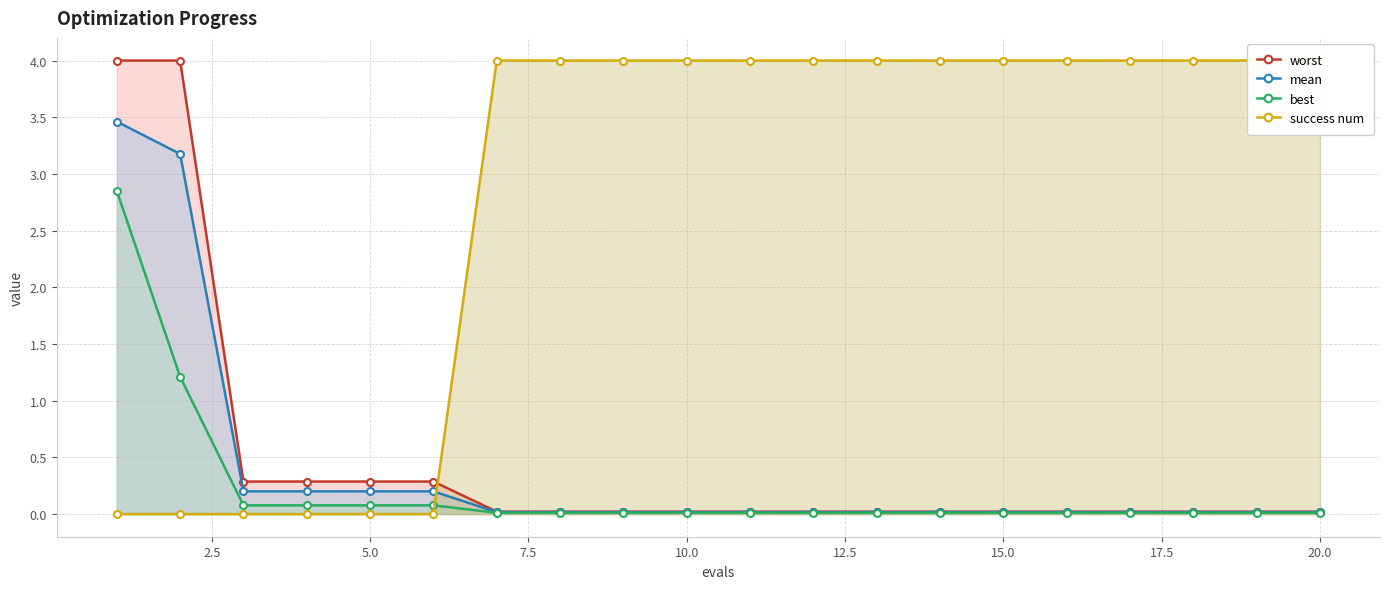

What is the maximum value for worst?

4.0